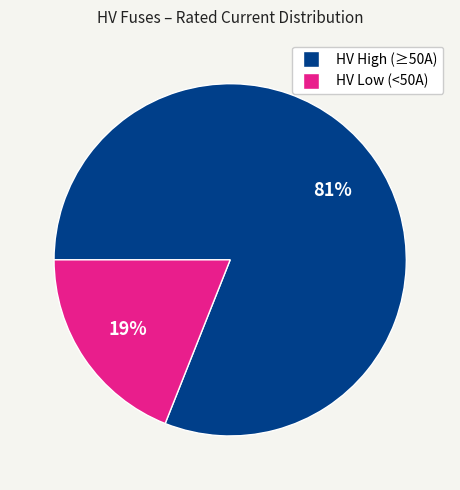

Is there a majority slice in this chart?

Yes